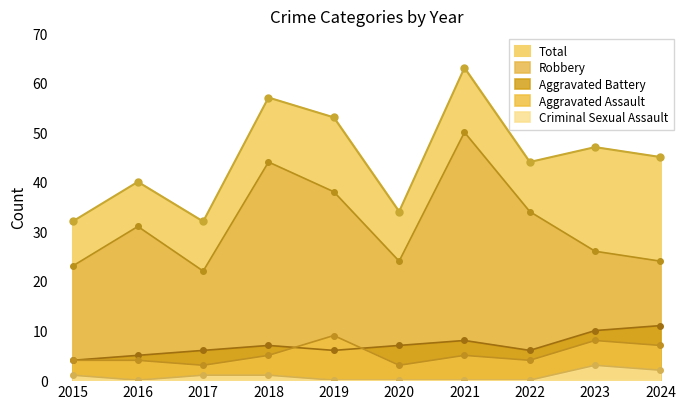

At which label does Aggravated Assault reach its minimum?

2017